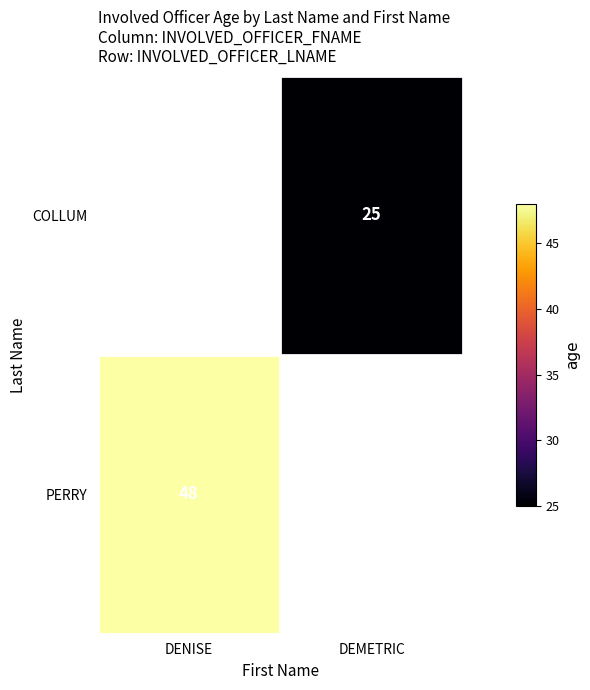

Is the value of COLLUM at DEMETRIC greater than the value of PERRY at DENISE?

No